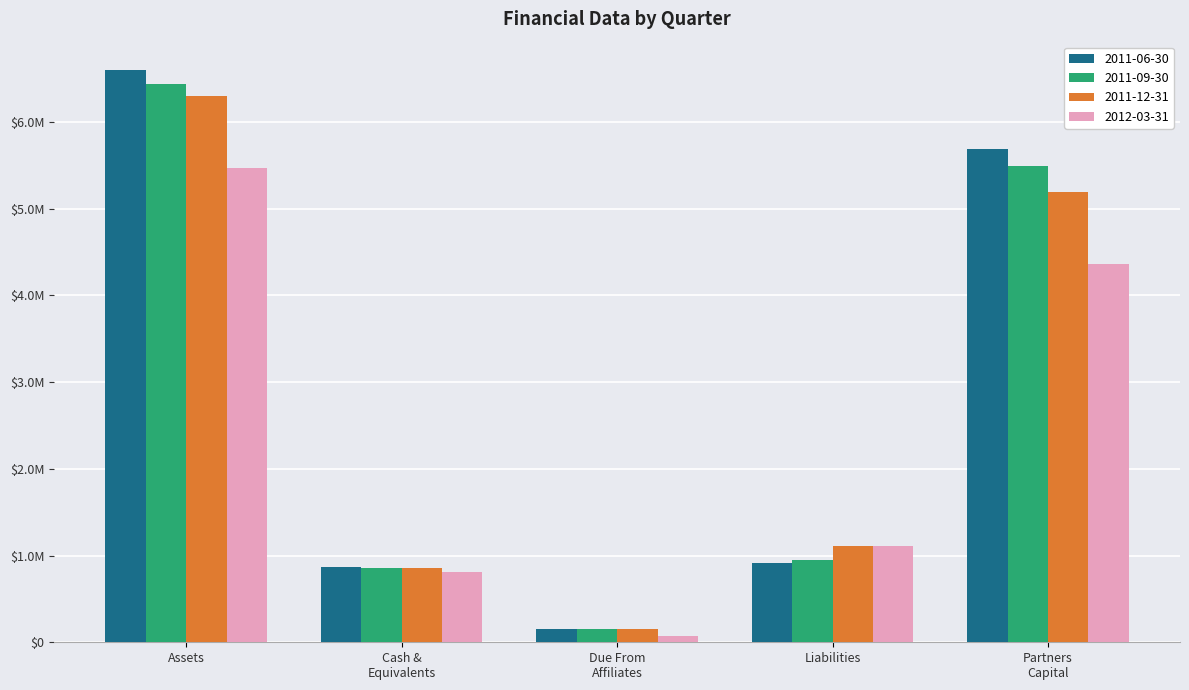

What is the value of the 2011-12-31 bar at the 3rd from the left?

150207